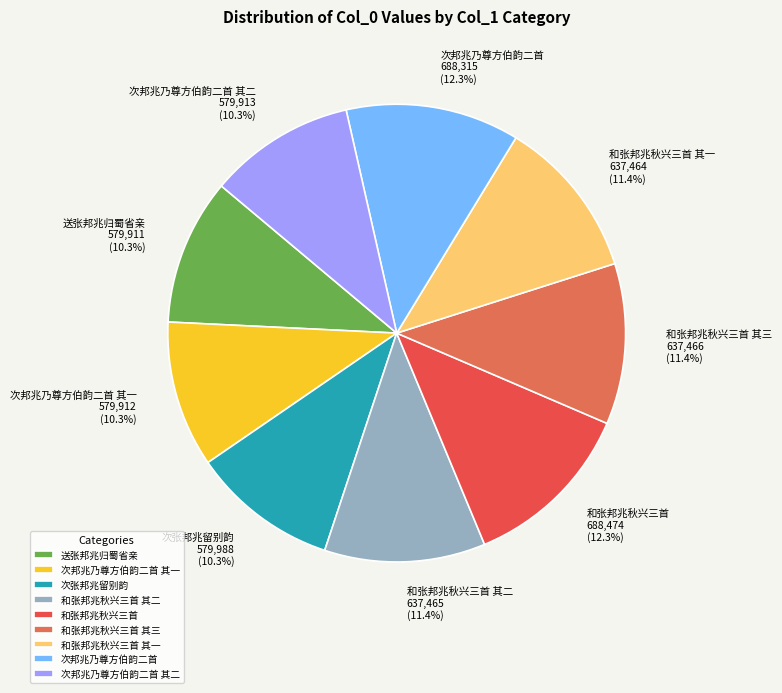

What is the ratio of the value at 和张邦兆秋兴三首 to the value at 和张邦兆秋兴三首 其三?

1.1